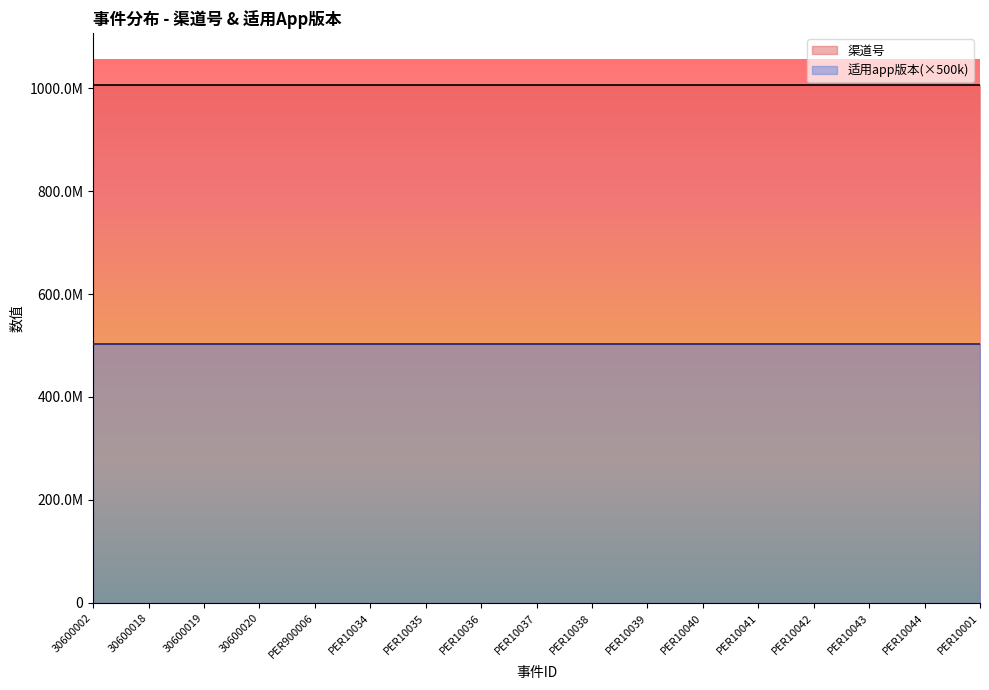

At which category is the sum across all series the highest?

30600002